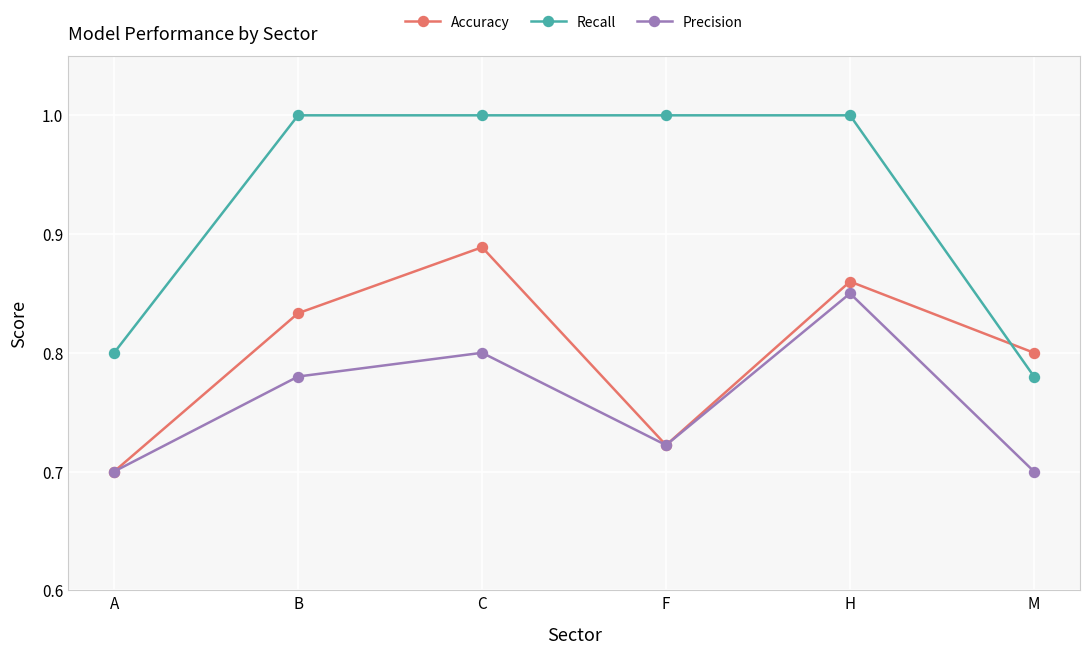

How many lines are shown in the chart?

3